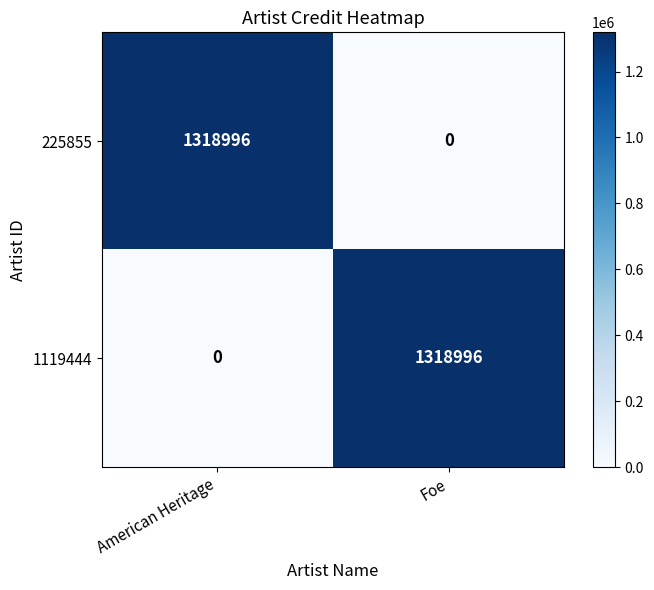

What is the difference between the highest and lowest values at Foe?

1318996